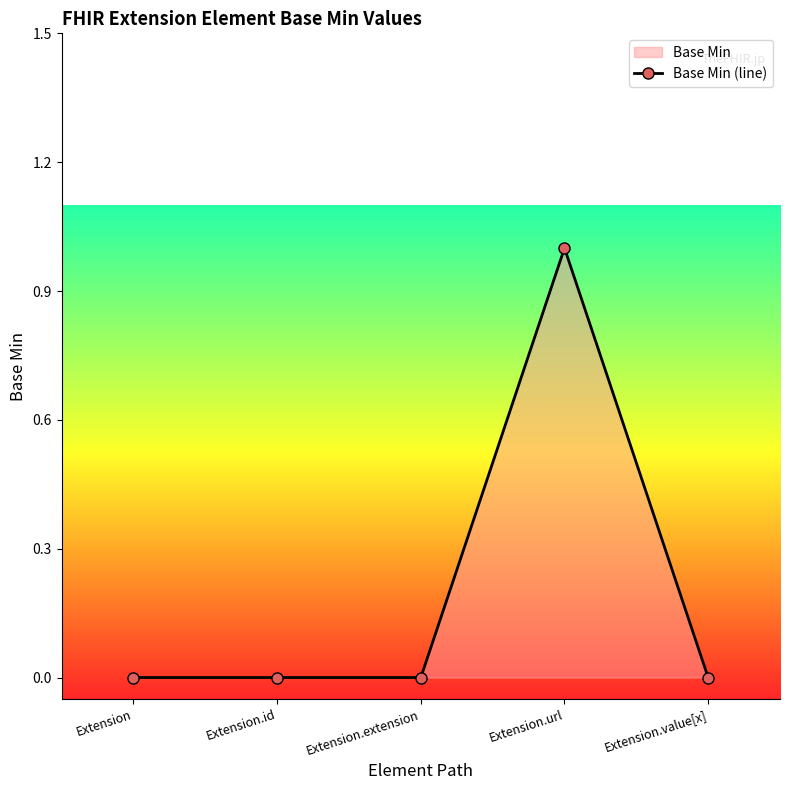

The chart shows a value of 0 at Extension.id. True or false?

True